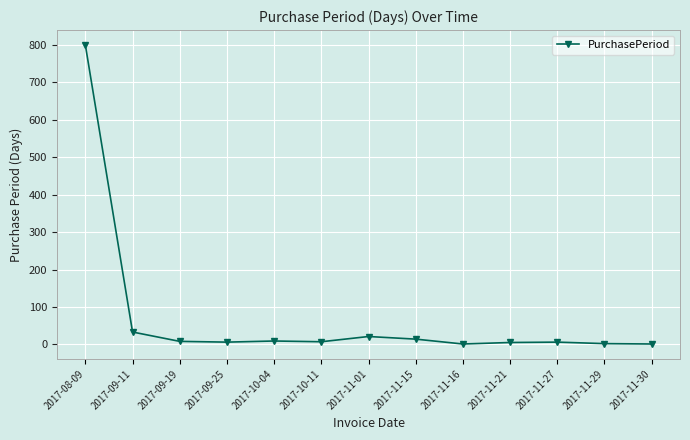

Count the number of categories in the chart.

13